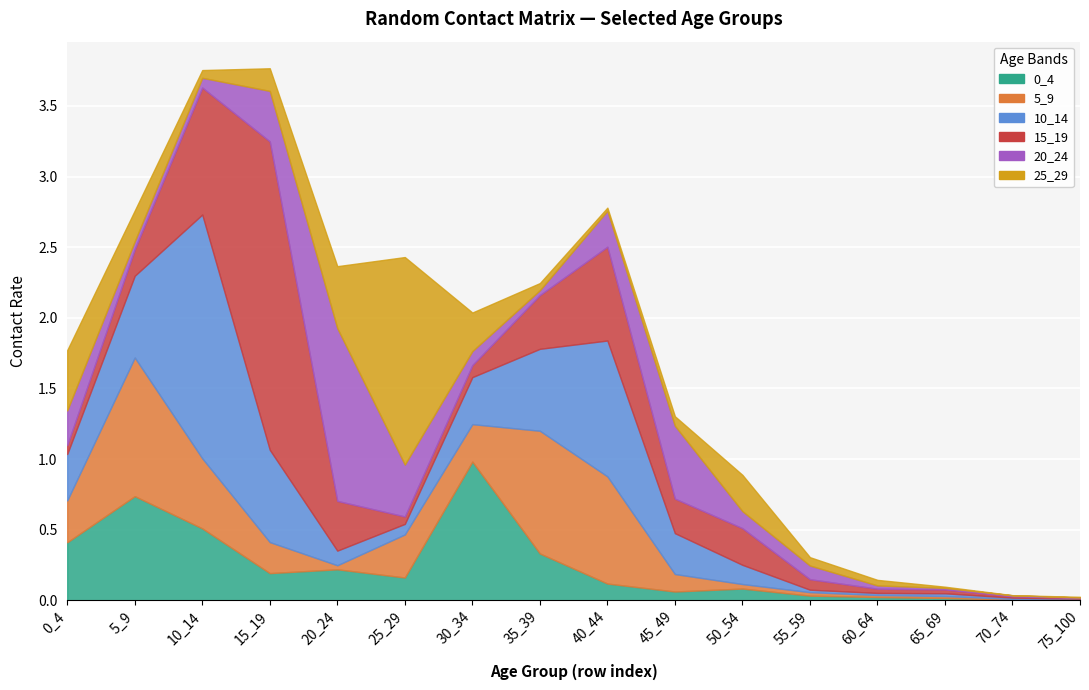

The 20_24 series shows 0.0 at 35_39. True or false?

True